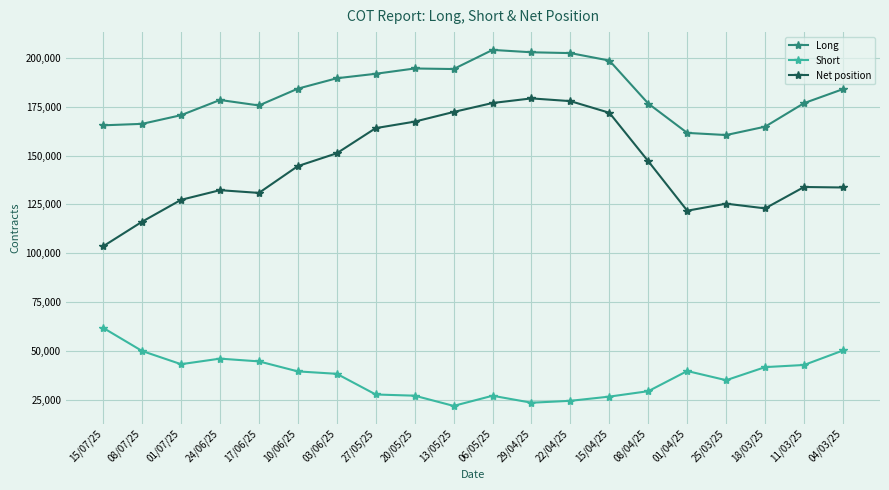

True or false: Long and Net position cross at least once.

False